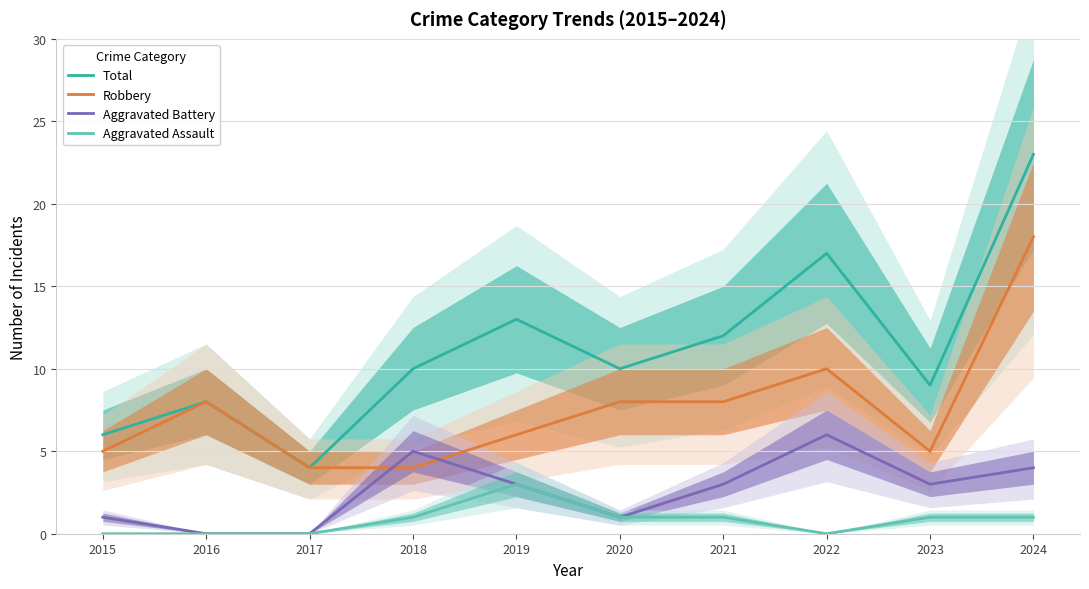

At which category is the sum across all series the highest?

2024